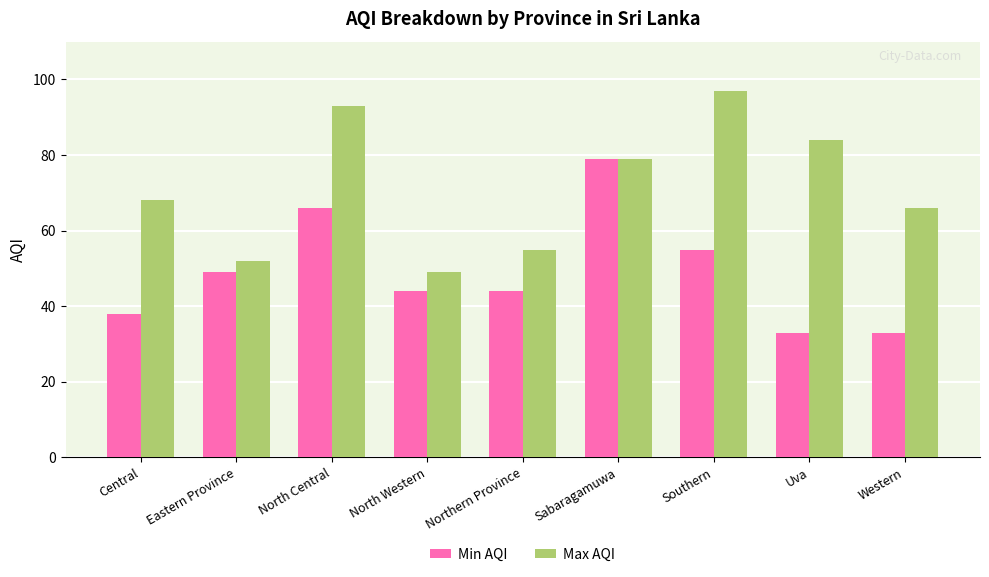

True or false: Min AQI has a value of 33 at Western.

True